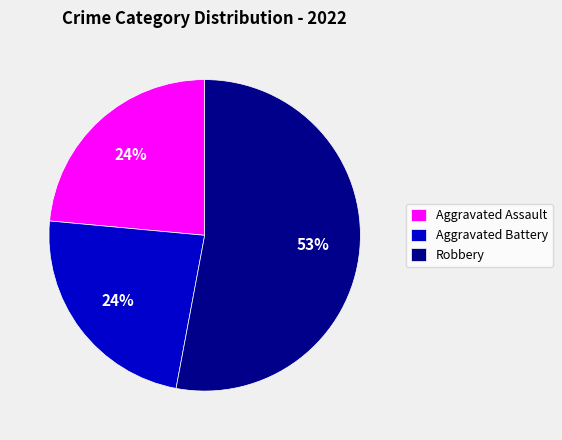

The Aggravated Battery slice represents 37% of the pie. True or false?

False